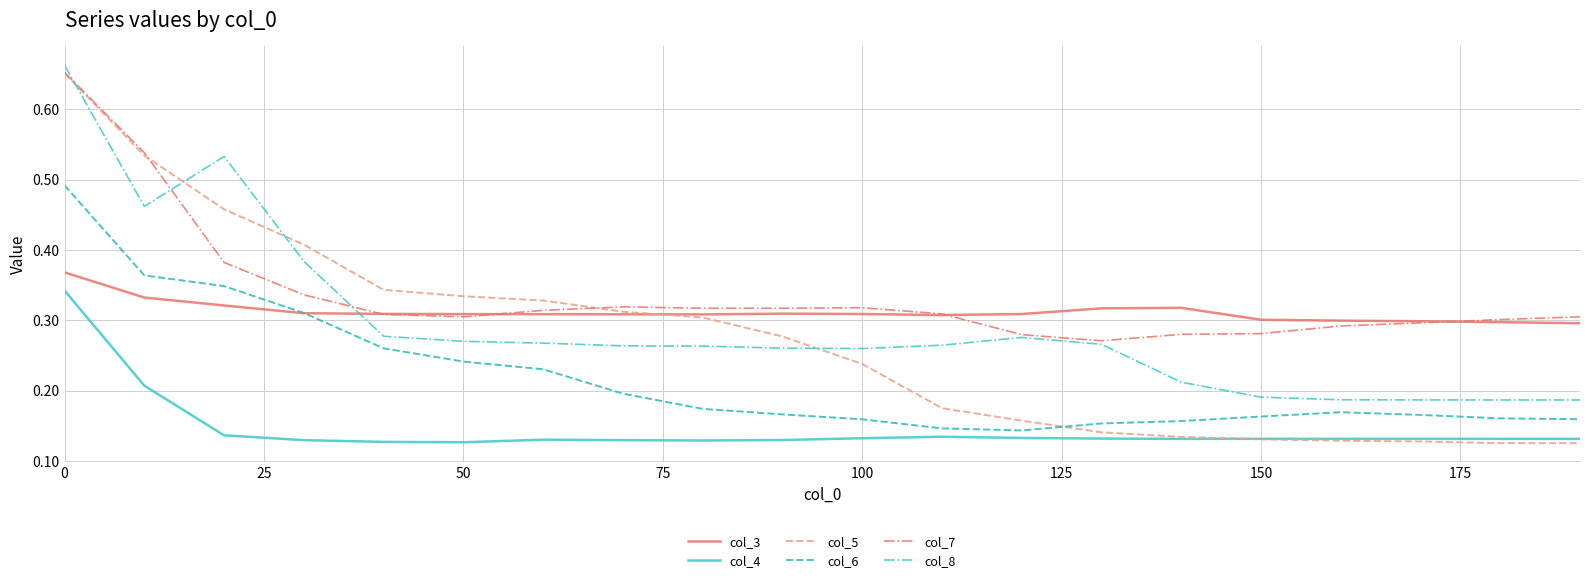

True or false: col_4 and col_7 cross at least once.

False